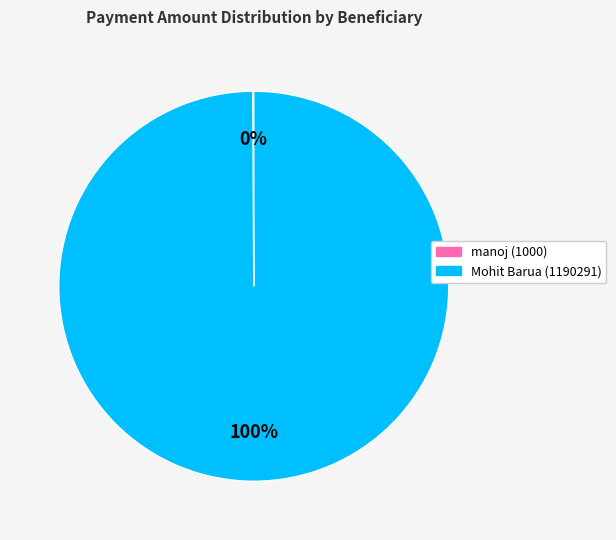

What is the majority slice?

Mohit Barua (1190291)